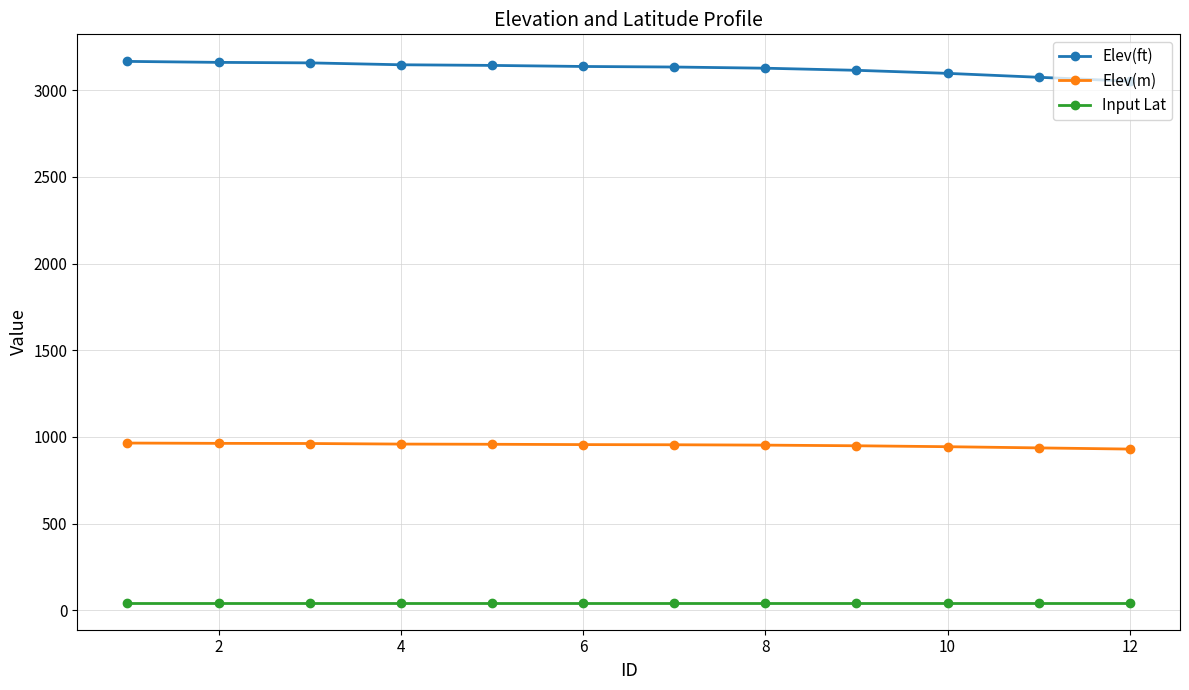

What is the minimum value for Elev(m)?

930.1